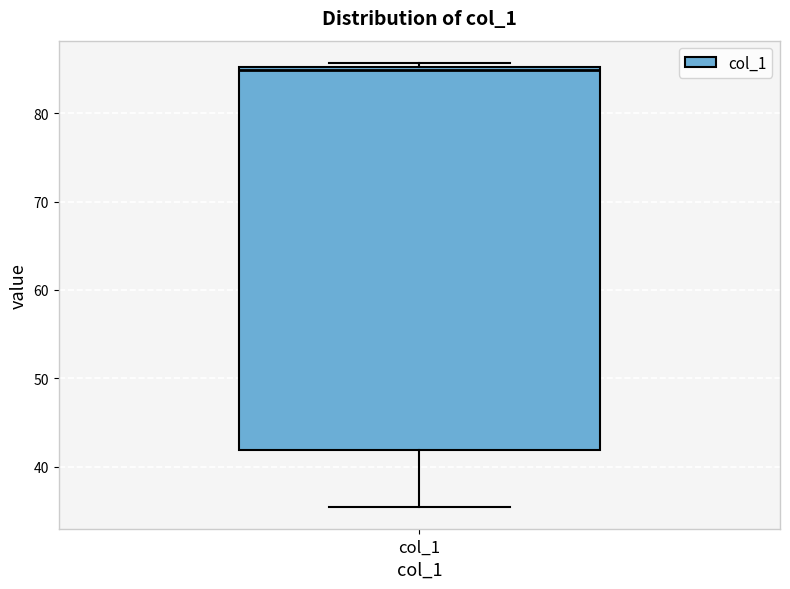

Where is the upper edge of the box for col_1 on the y-axis? The values are not printed on the chart, so give them approximately, as read against the axis.

85